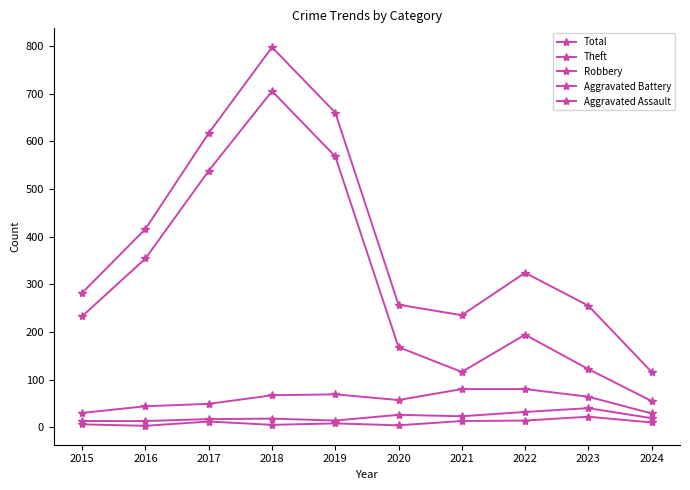

At which category does Aggravated Battery reach its first local valley?

2019